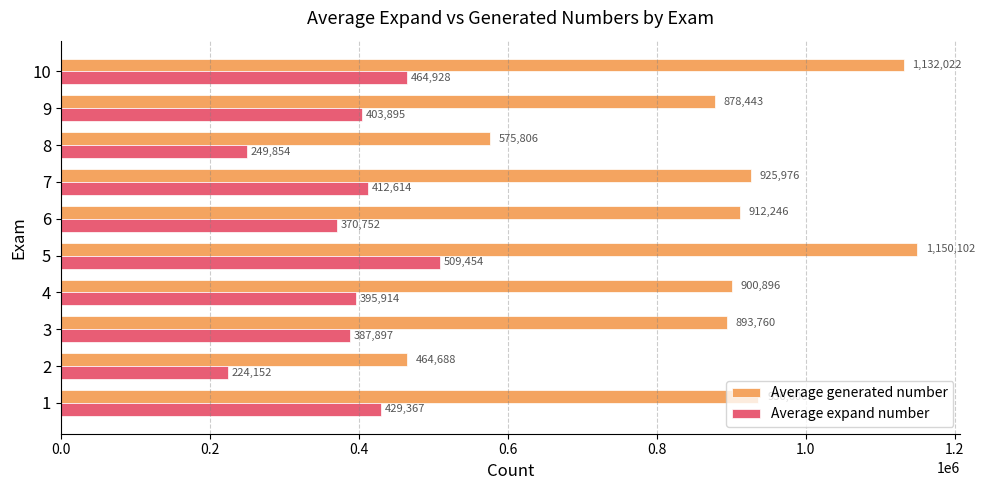

Which label corresponds to the smallest value in the chart?

2